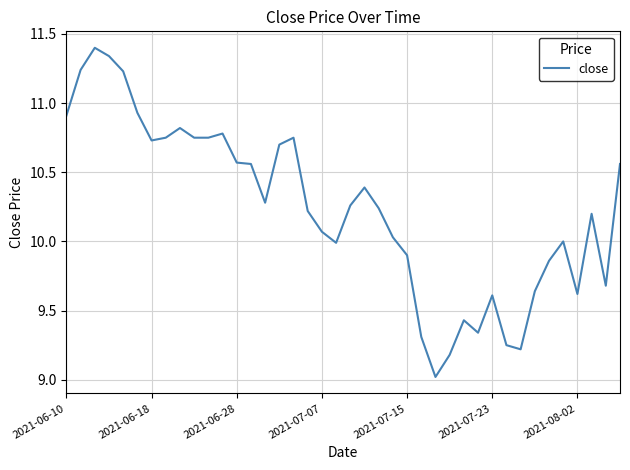

What is the maximum value shown in the chart?

11.4